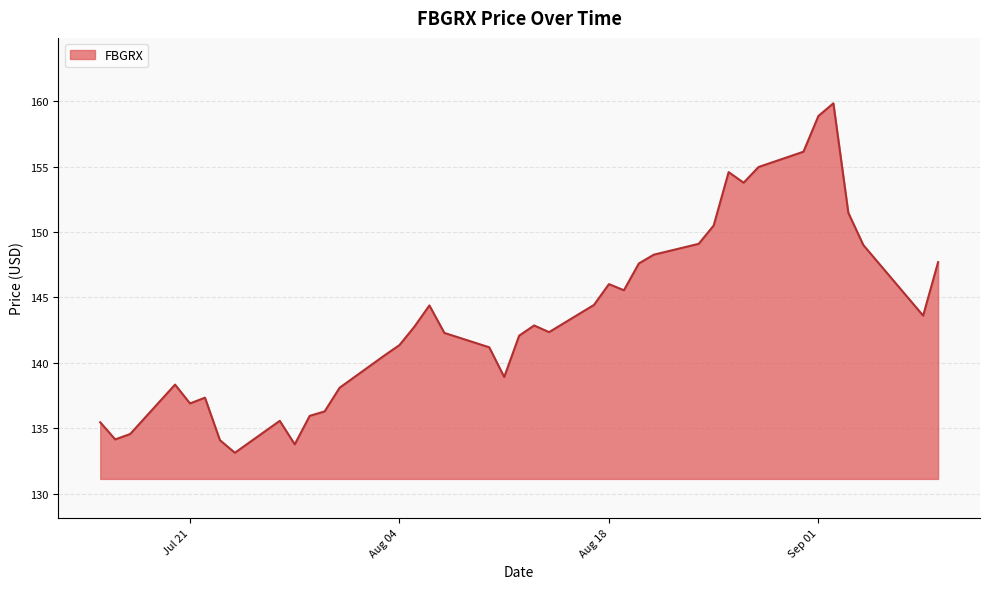

What is the greatest value displayed?

159.8